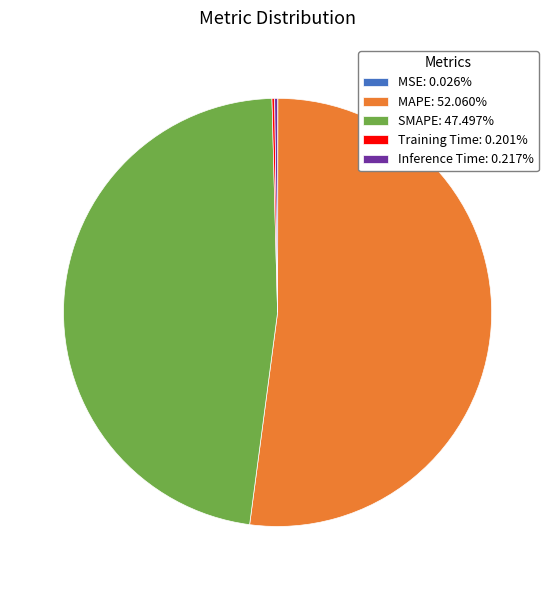

What is the largest slice in the pie chart?

MAPE